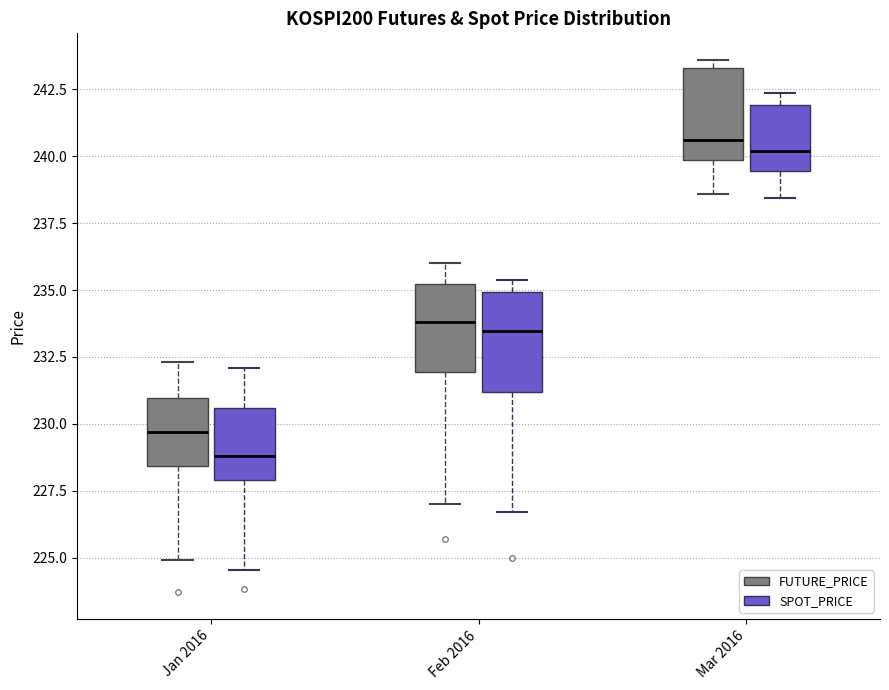

Where is the upper edge of the box for Mar 2016 (SPOT_PRICE) on the y-axis? The values are not printed on the chart, so give them approximately, as read against the axis.

242.0